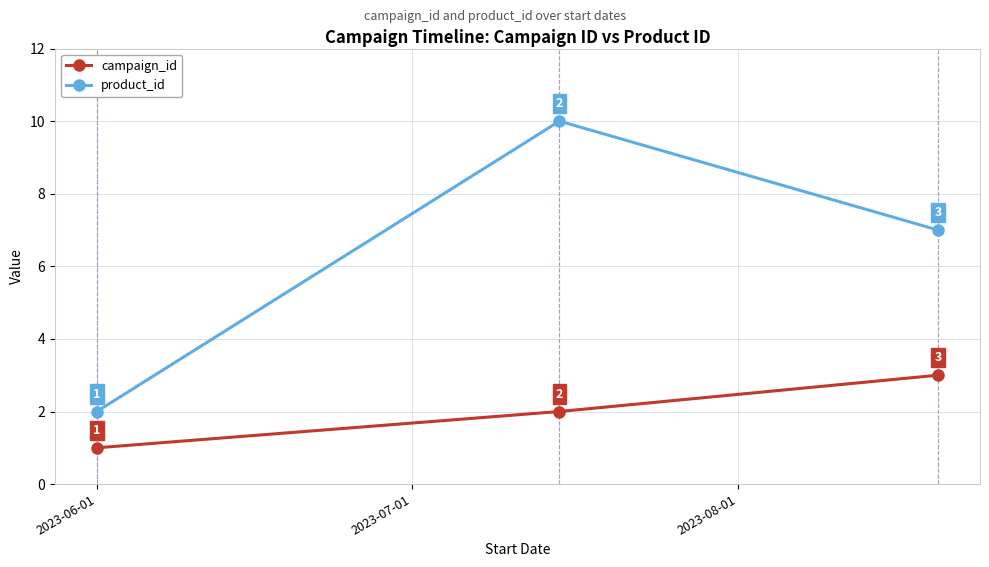

Reading left to right, extract all data points from this chart.

campaign_id: 1	2	3
product_id: 2	10	7